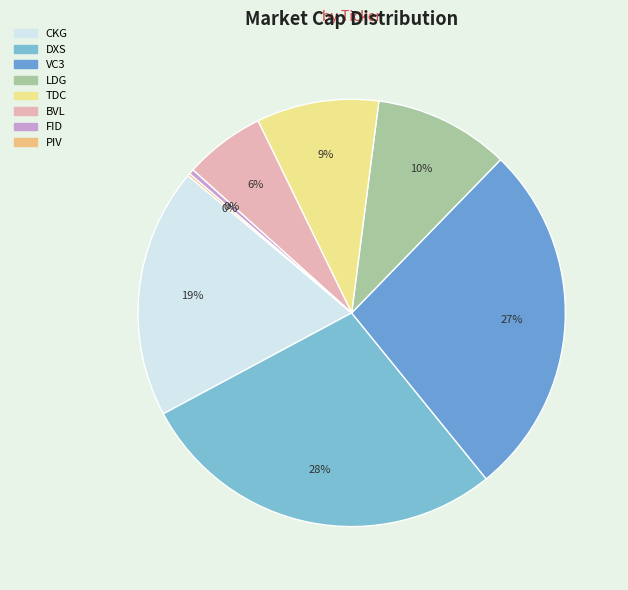

True or false: BVL accounts for 6% of the total.

True